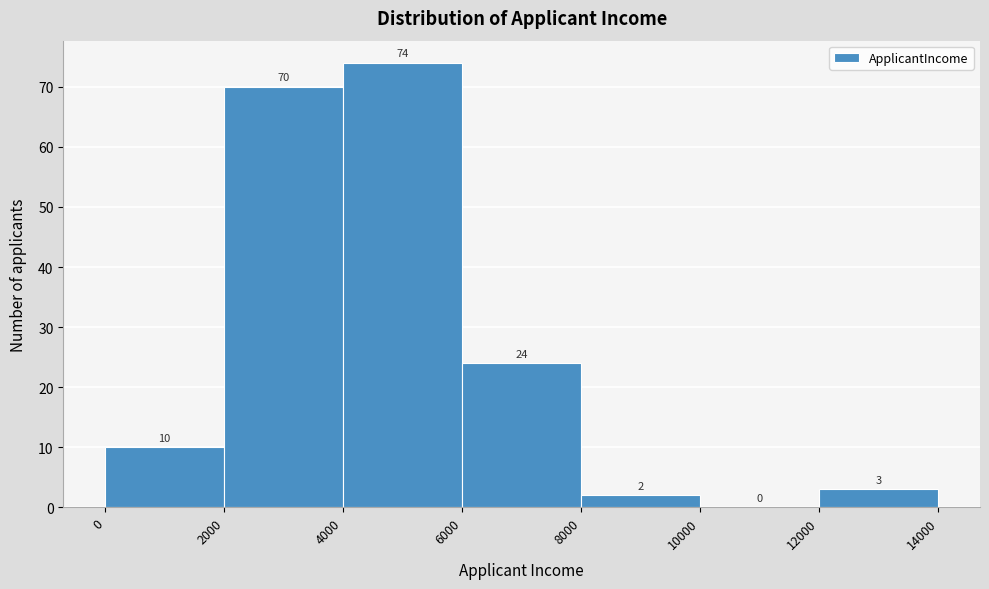

Reading left to right, transcribe this chart: for each bar, give the range it covers on the x-axis and its height.

0 to 2000: 10
2000 to 4000: 70
4000 to 6000: 74
6000 to 8000: 24
8000 to 10000: 2
10000 to 12000: 0
12000 to 14000: 3